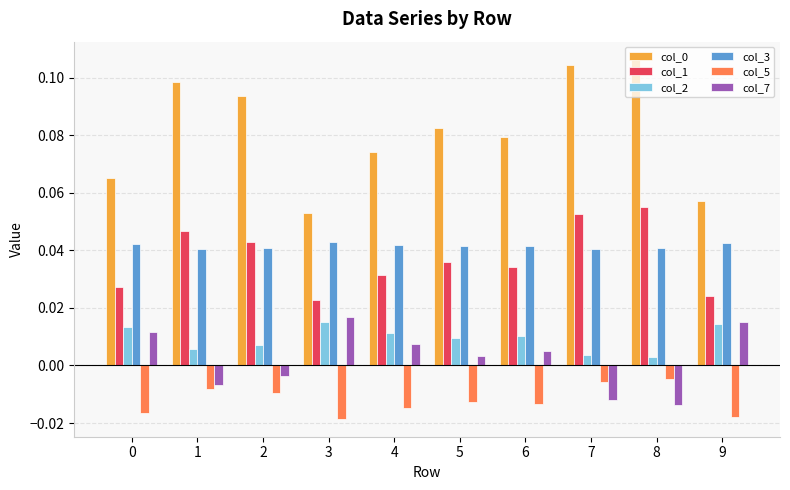

How many col_0 values are between 0 and 1?

10